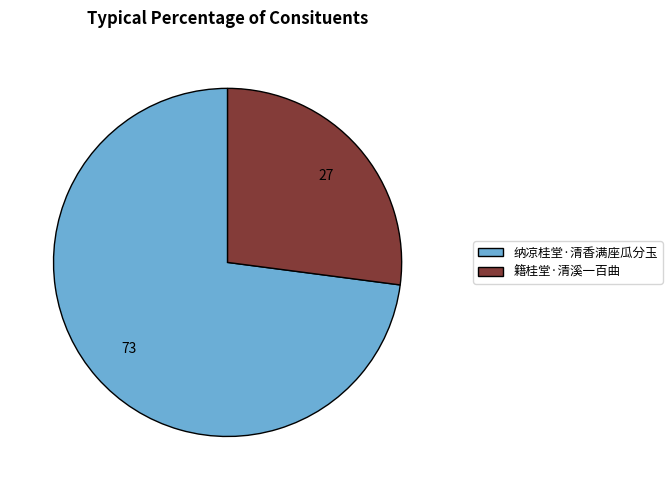

Rank the categories by value from lowest to highest.

籍桂堂·清溪一百曲, 纳凉桂堂·清香满座瓜分玉